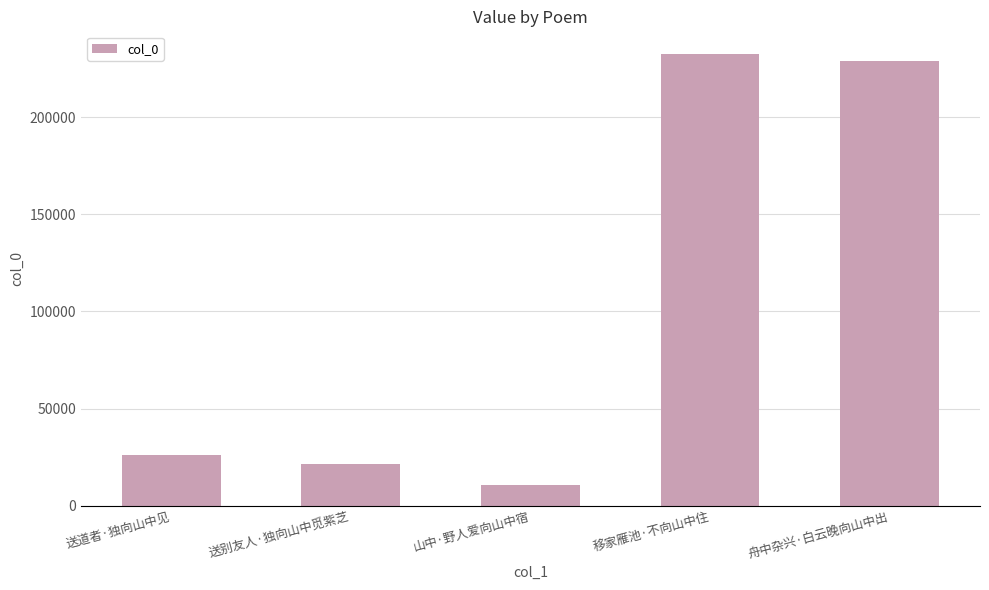

Rank the categories by value from highest to lowest.

移家雁池·不向山中住, 舟中杂兴·白云晚向山中出, 送道者·独向山中见, 送别友人·独向山中觅紫芝, 山中·野人爱向山中宿